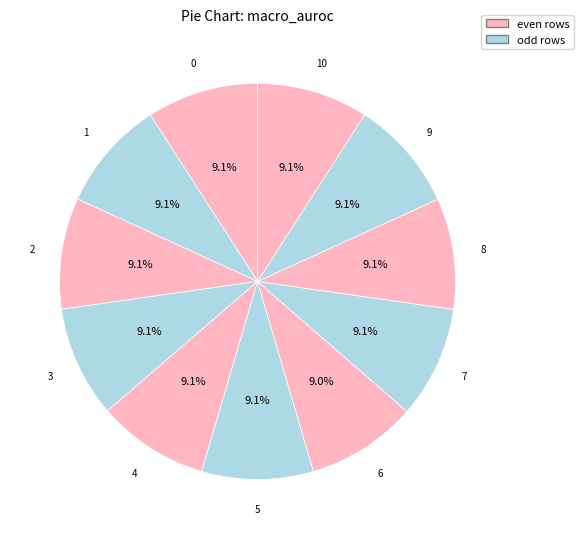

Do 6 and 9 together represent more than half of the pie?

No